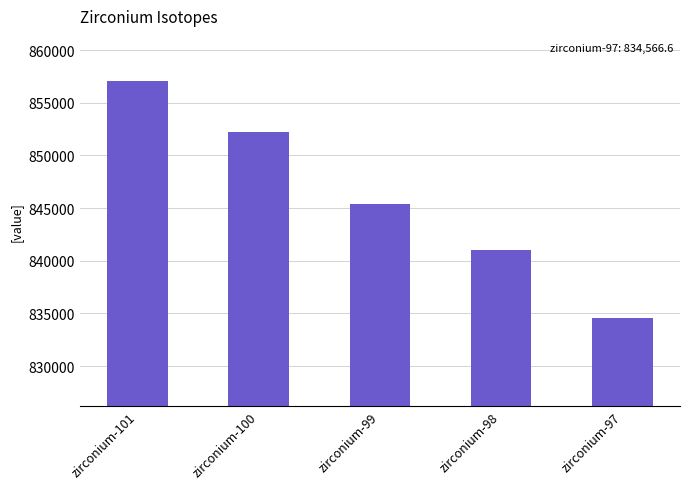

Which label corresponds to the smallest value in the chart?

zirconium-97